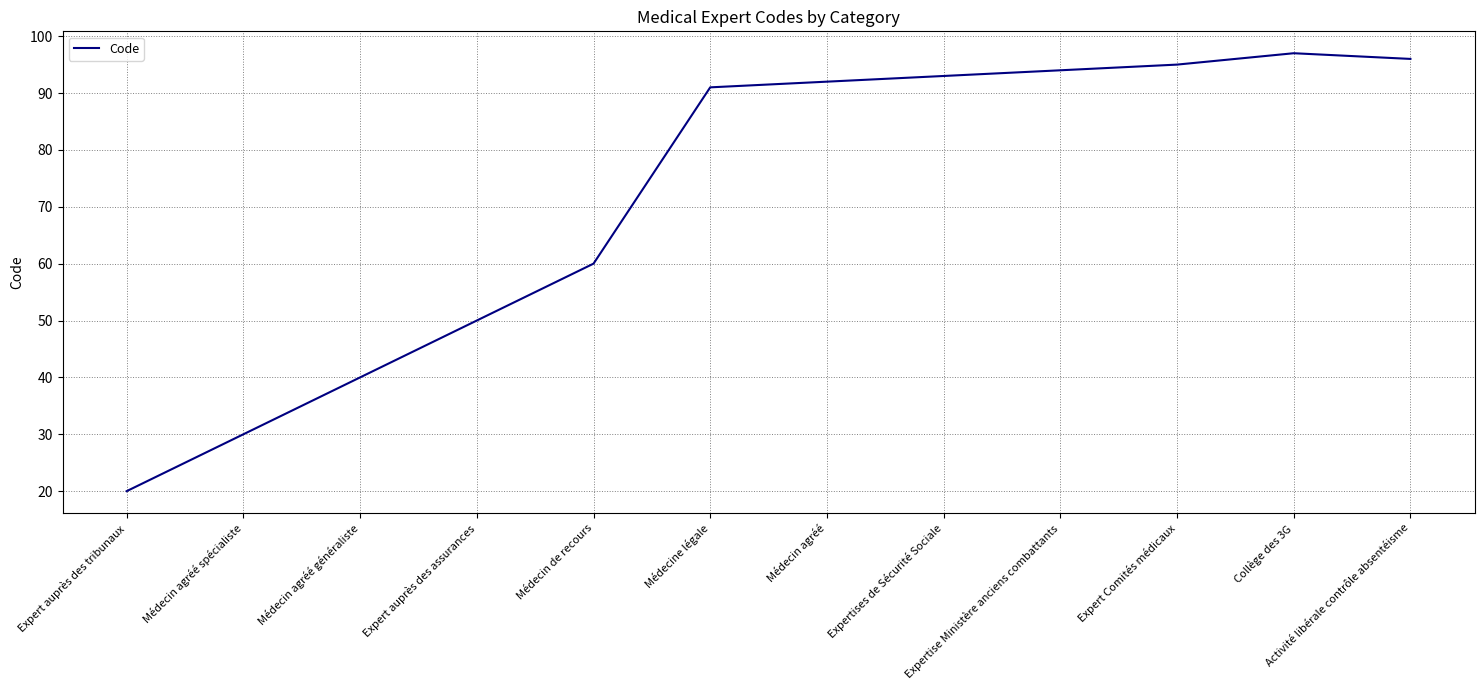

Does the chart display data point markers on the line(s)?

No